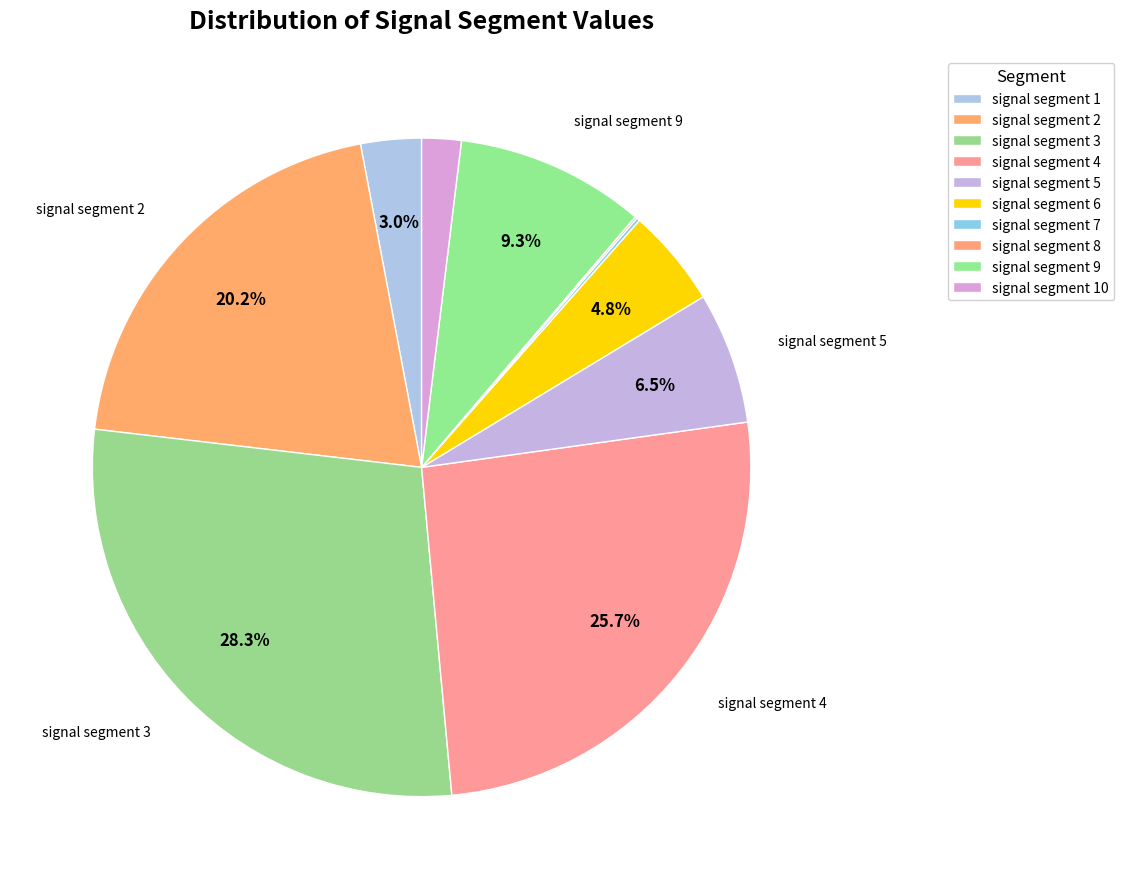

Rank the categories by value from highest to lowest.

signal segment 3, signal segment 4, signal segment 2, signal segment 9, signal segment 5, signal segment 6, signal segment 1, signal segment 10, signal segment 7, signal segment 8